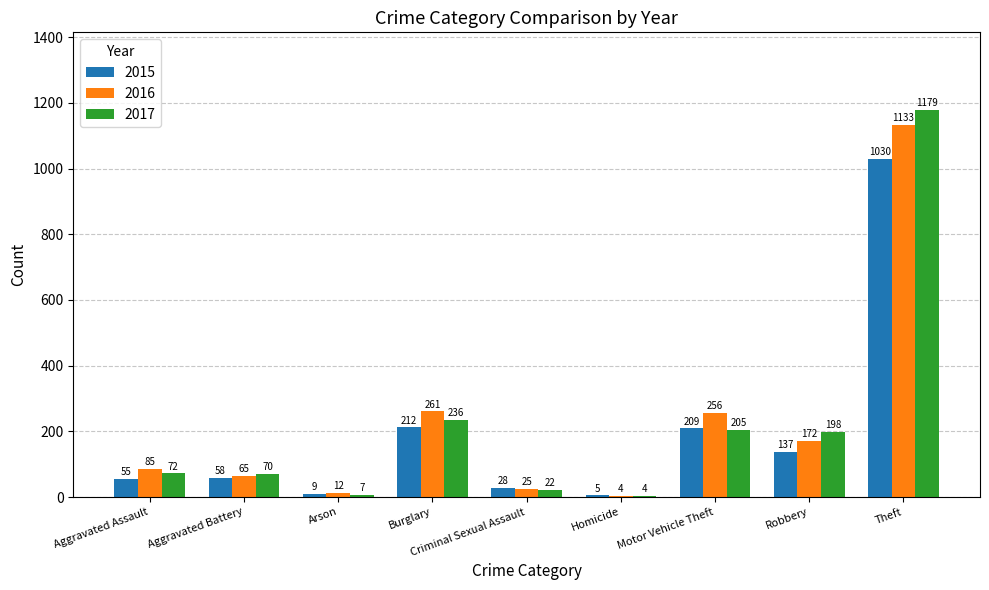

Which series has the widest spread of values?

2017